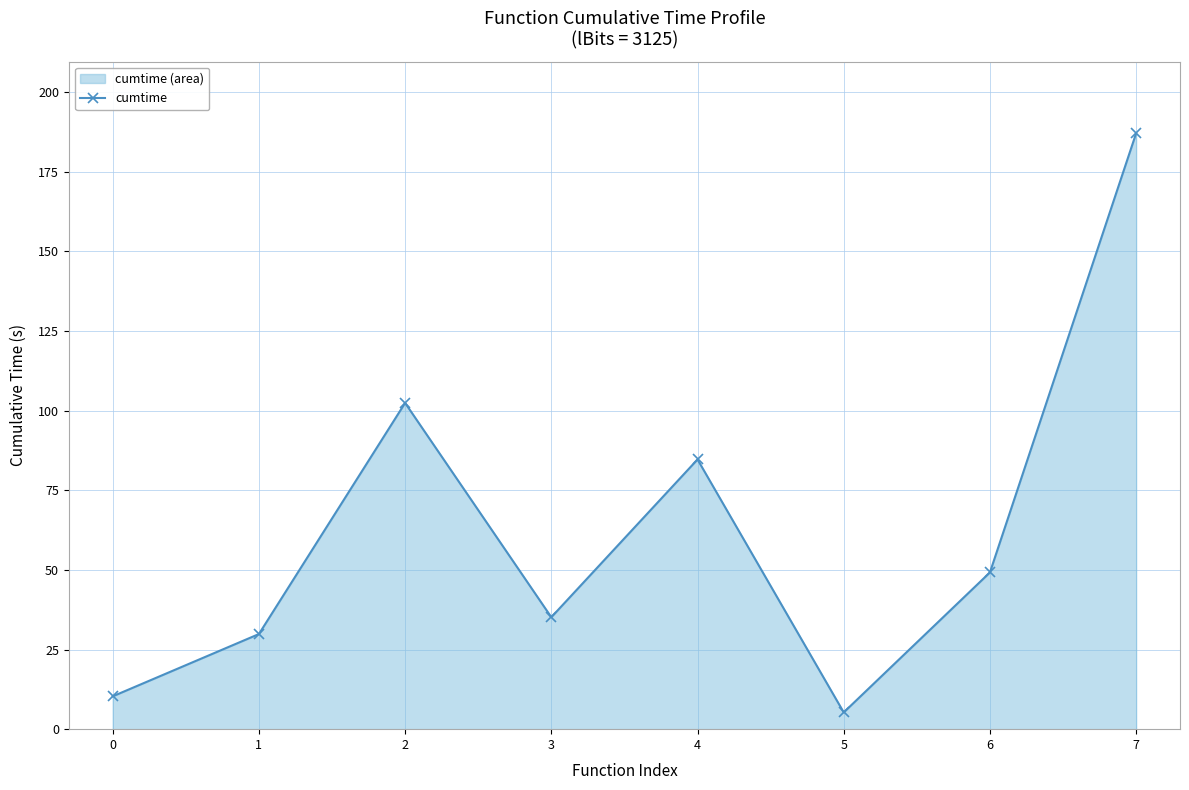

List the labels in order of value, largest first.

7, 2, 4, 6, 3, 1, 0, 5